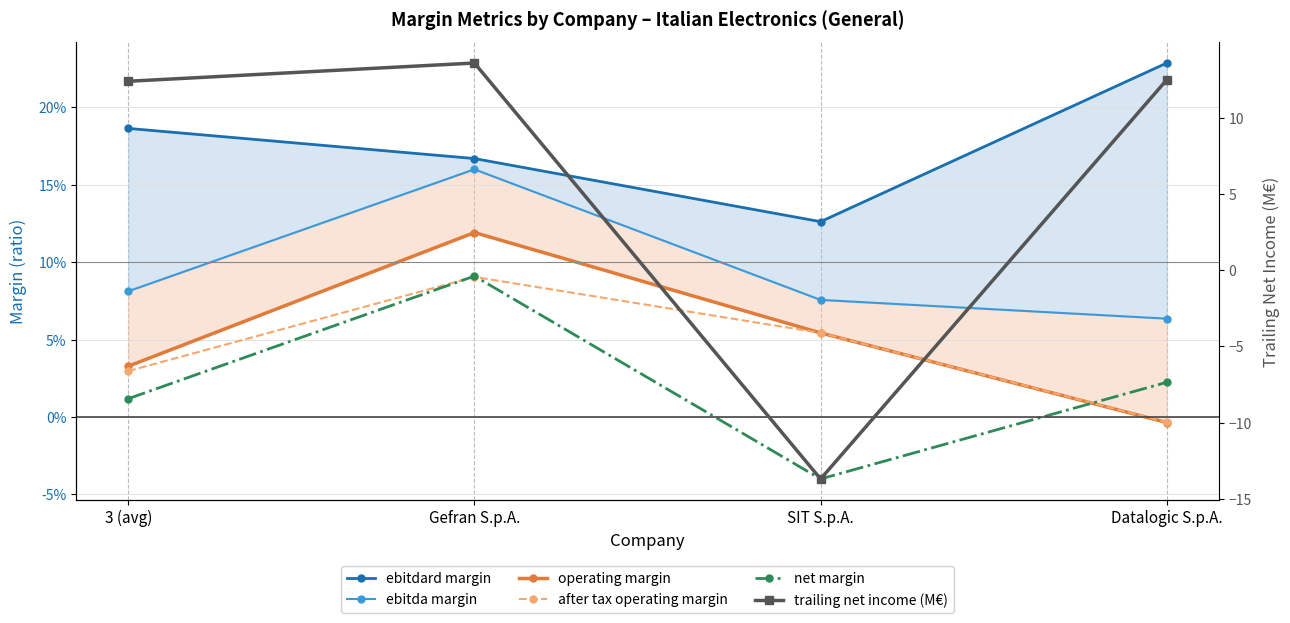

Reading left to right, what are all the values shown in this chart?

ebitdard margin: 3 (avg)=0.2	Gefran S.p.A.=0.2	SIT S.p.A.=0.1	Datalogic S.p.A.=0.2
ebitda margin: 3 (avg)=0.1	Gefran S.p.A.=0.2	SIT S.p.A.=0.1	Datalogic S.p.A.=0.1
operating margin: 3 (avg)=0.0	Gefran S.p.A.=0.1	SIT S.p.A.=0.1	Datalogic S.p.A.=-0.0
after tax operating margin: 3 (avg)=0.0	Gefran S.p.A.=0.1	SIT S.p.A.=0.1	Datalogic S.p.A.=-0.0
net margin: 3 (avg)=0.0	Gefran S.p.A.=0.1	SIT S.p.A.=-0.0	Datalogic S.p.A.=0.0
trailing net income (M€): 3 (avg)=12.4	Gefran S.p.A.=13.6	SIT S.p.A.=-13.7	Datalogic S.p.A.=12.5